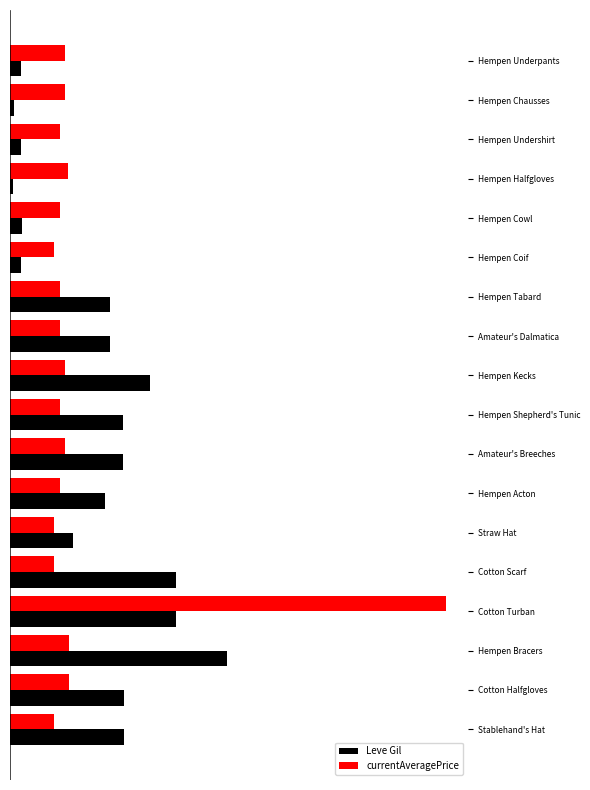

What are all the series names shown in the legend?

Leve Gil, currentAveragePrice